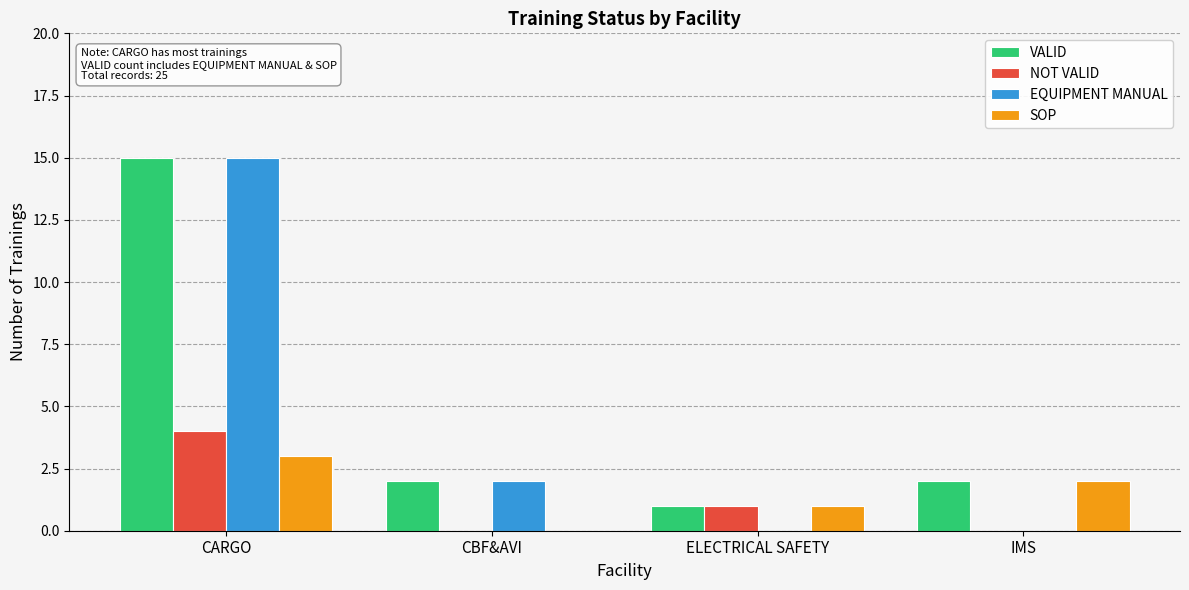

What are all the series names shown in the legend?

VALID, NOT VALID, EQUIPMENT MANUAL, SOP